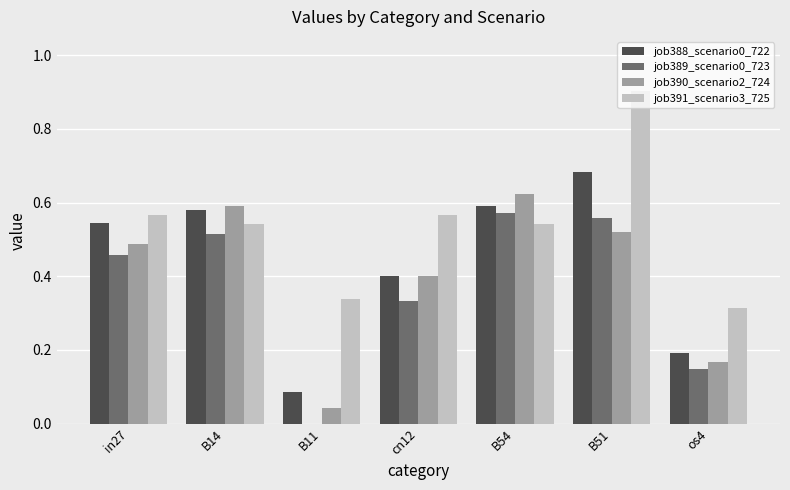

The job388_scenario0_722 series shows 0.2 at B11. True or false?

False